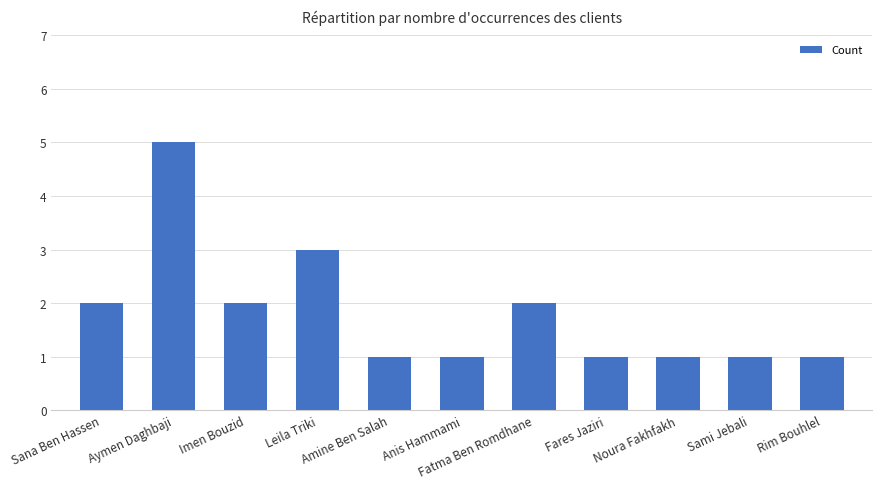

How many values are between 1 and 2?

9